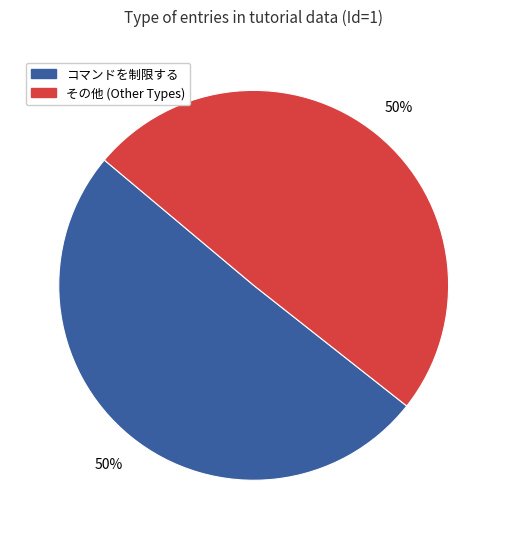

To the nearest percent, what is the average slice percentage?

50%